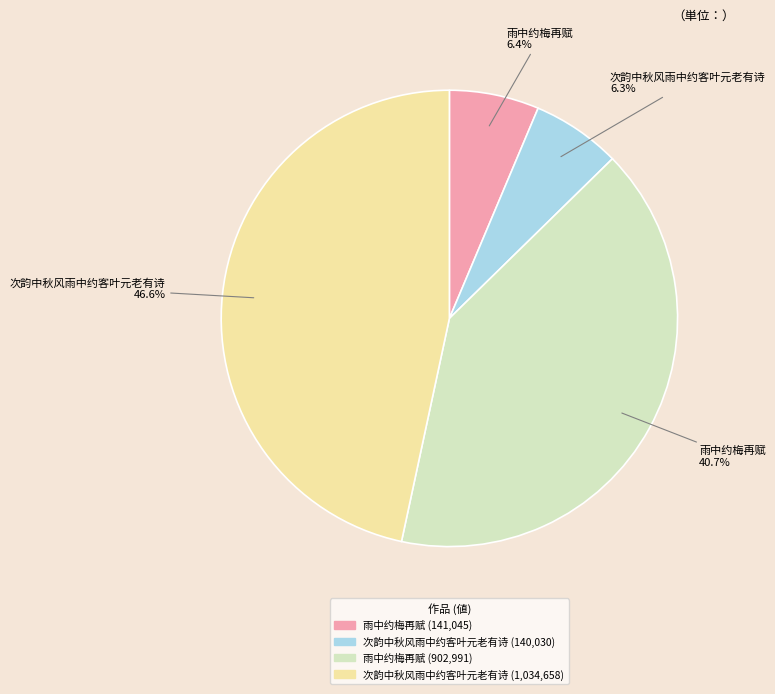

Is there any slice that represents more than half of the pie?

No